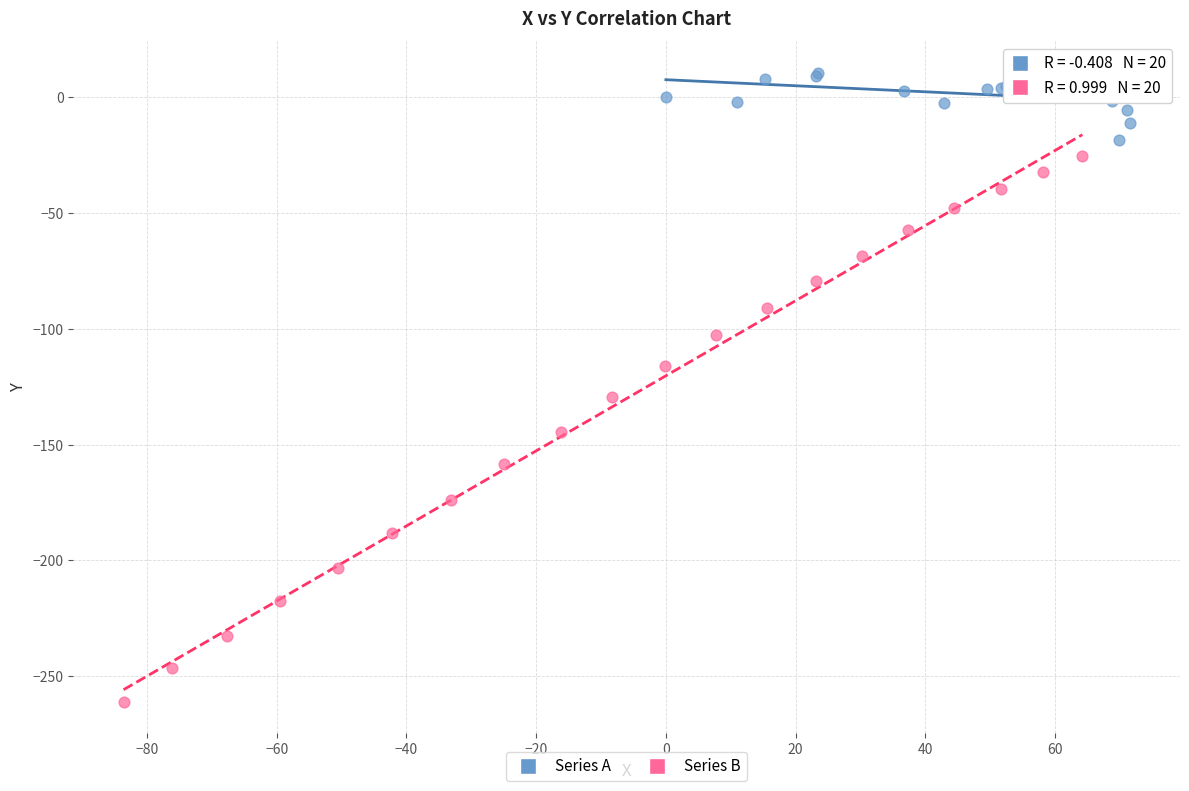

Which series contains the lowest Y value?

Series B